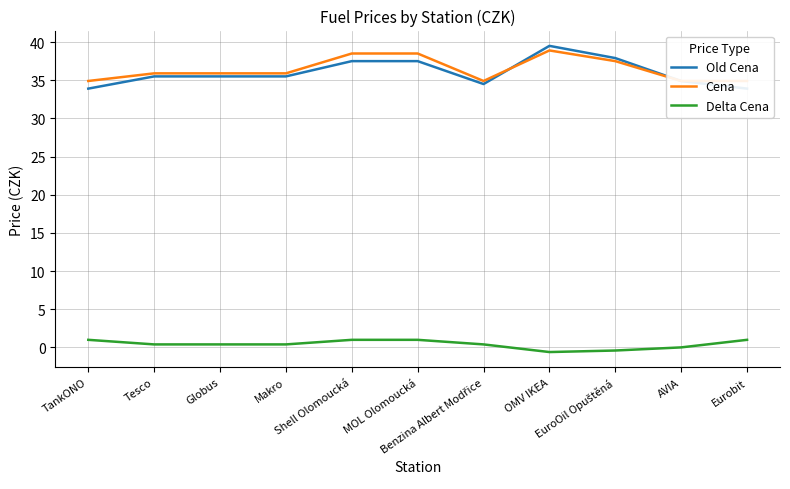

List the series in order of their peak value, highest first.

Old Cena, Cena, Delta Cena